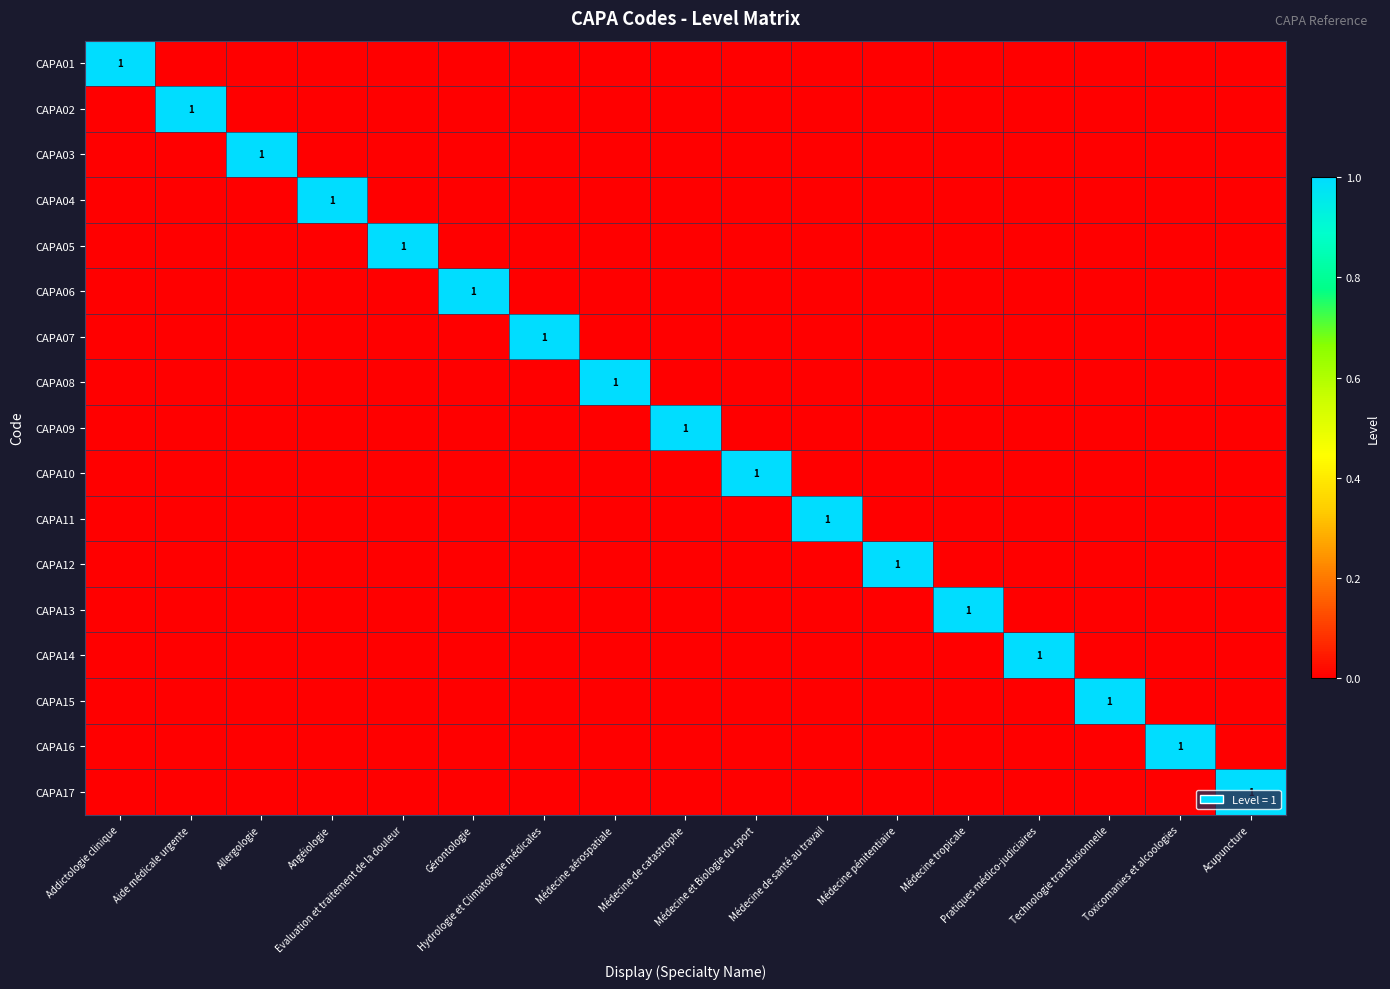

At Médecine de santé au travail, list the series in order from smallest to largest.

CAPA01, CAPA02, CAPA03, CAPA04, CAPA05, CAPA06, CAPA07, CAPA08, CAPA09, CAPA10, CAPA12, CAPA13, CAPA14, CAPA15, CAPA16, CAPA17, CAPA11